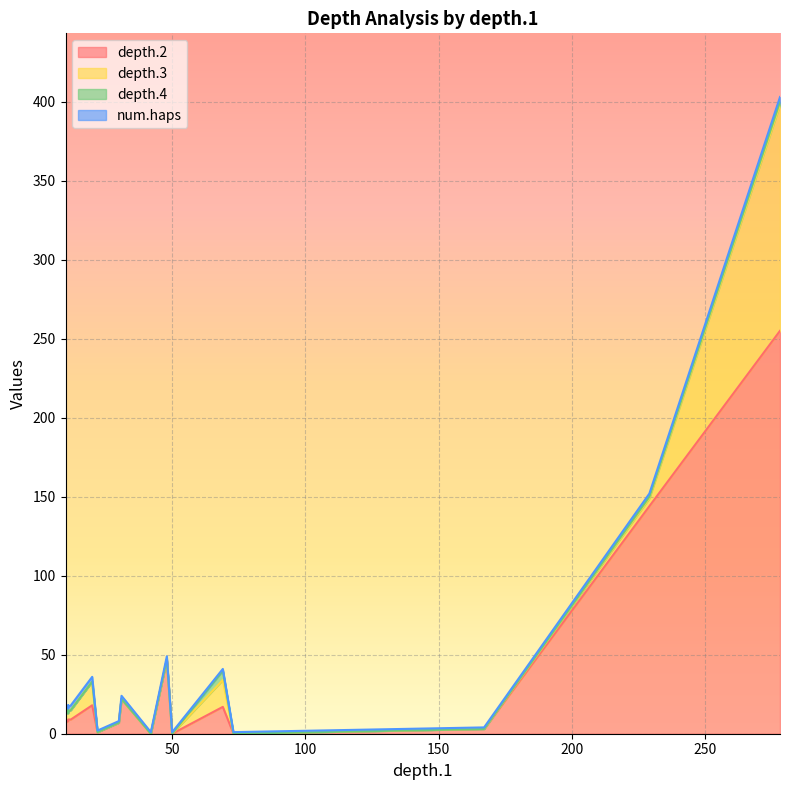

What is the difference between the maximum and minimum values in the depth.3 series?

143